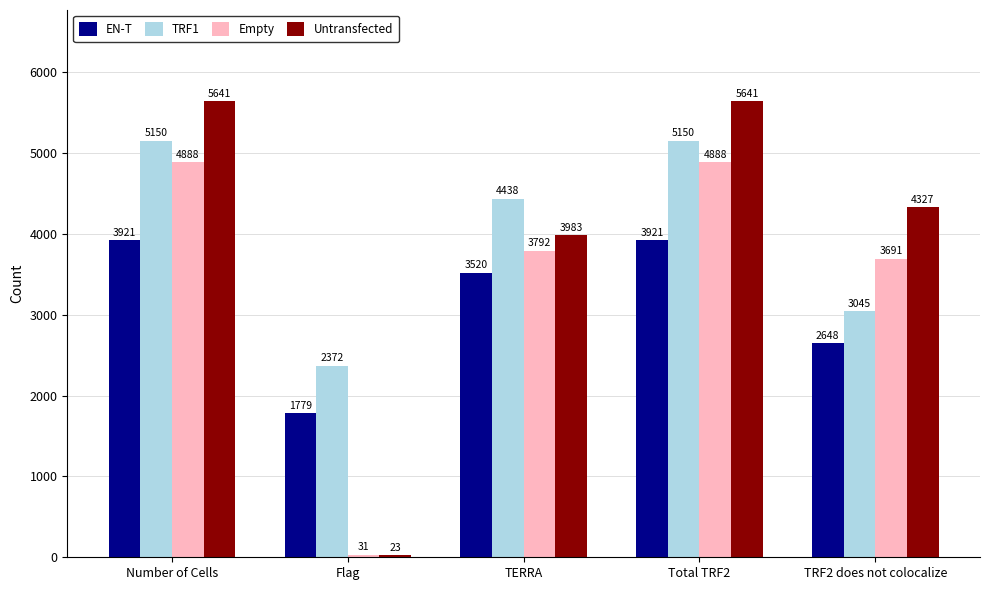

At TRF2 does not colocalize, list the series in order from largest to smallest.

Untransfected, Empty, TRF1, EN-T